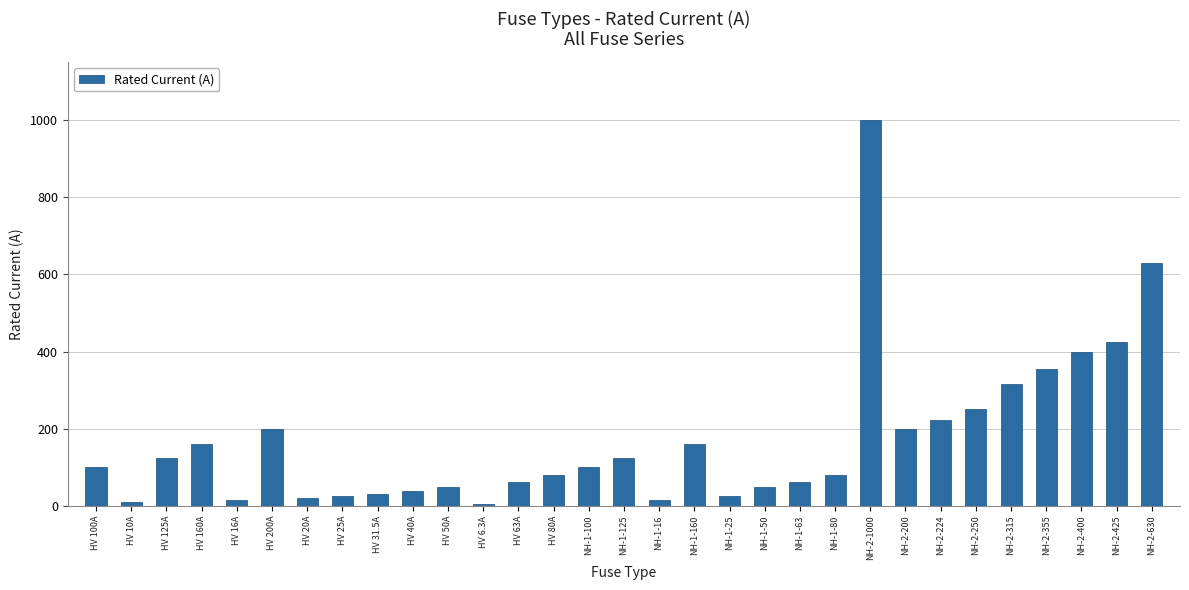

What is the sum of all values?

5344.8